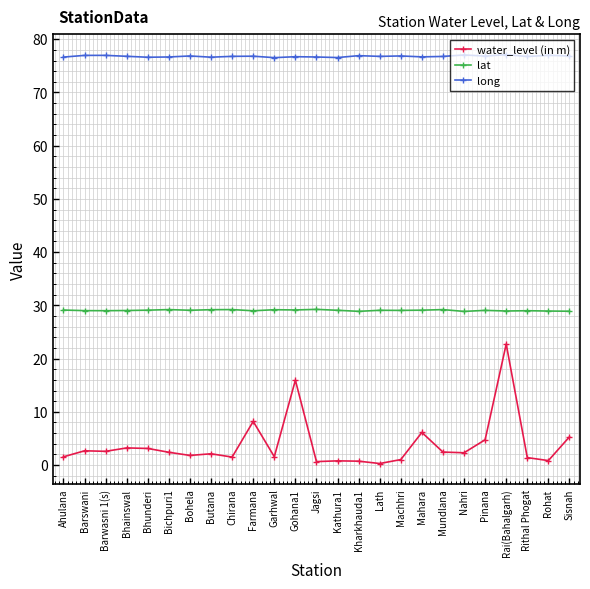

What is the approximate value of water_level (in m) at Mundlana?

2.4